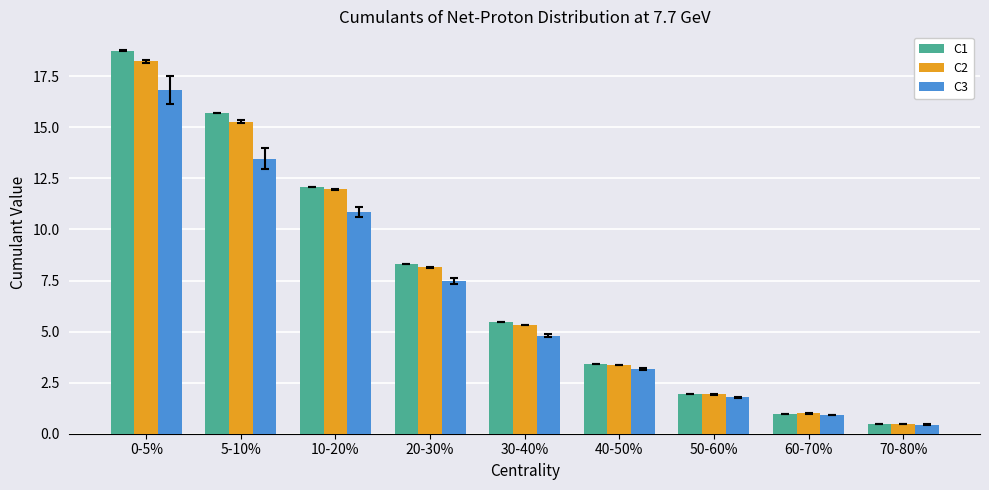

Are the bars horizontal?

No